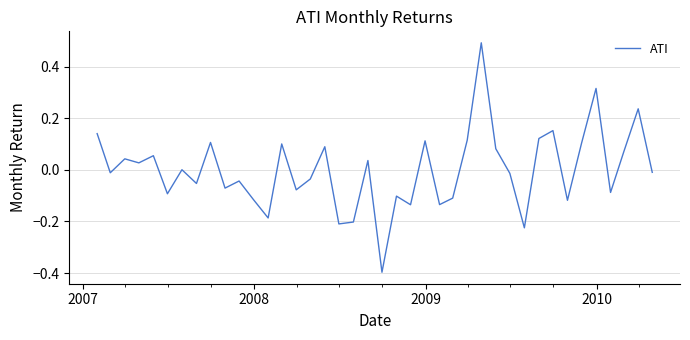

What is the difference between the maximum and minimum values?

0.9